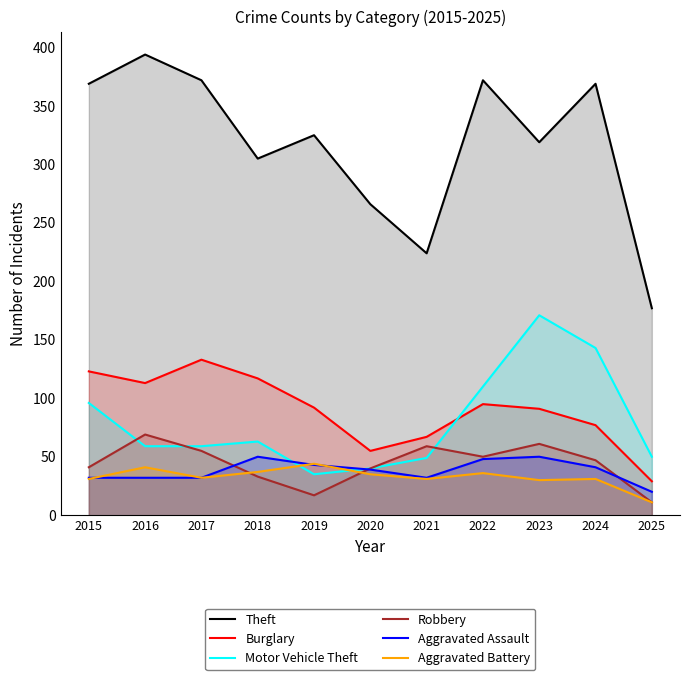

Where is Aggravated Battery nearest to the value 27?

2023